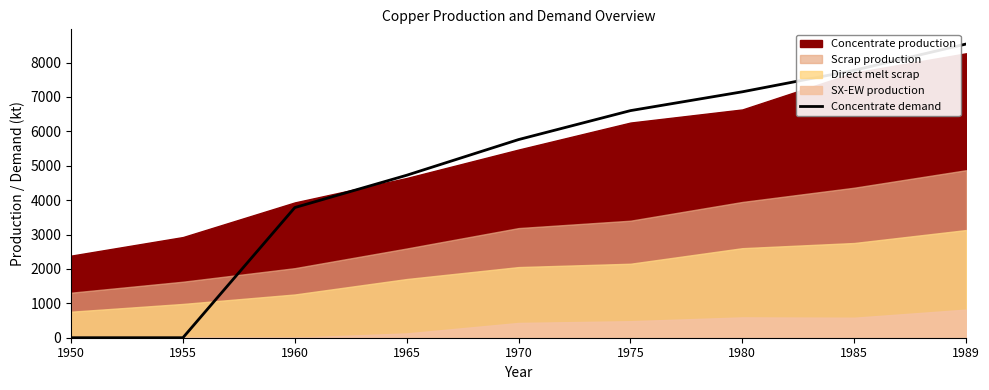

Does the chart have visible grid lines?

No